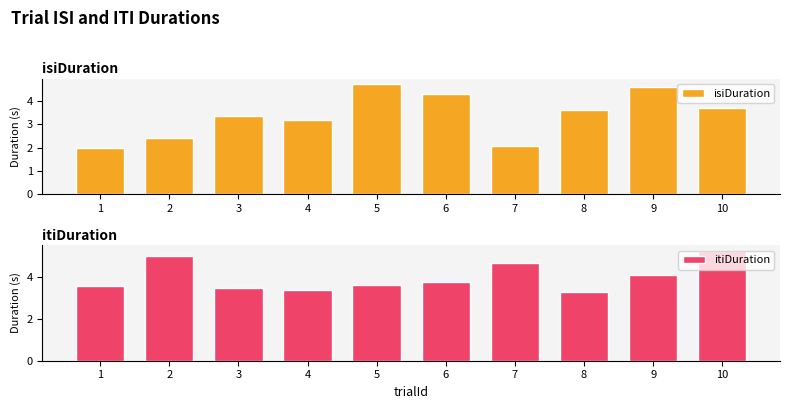

Count the number of data series in this chart.

2